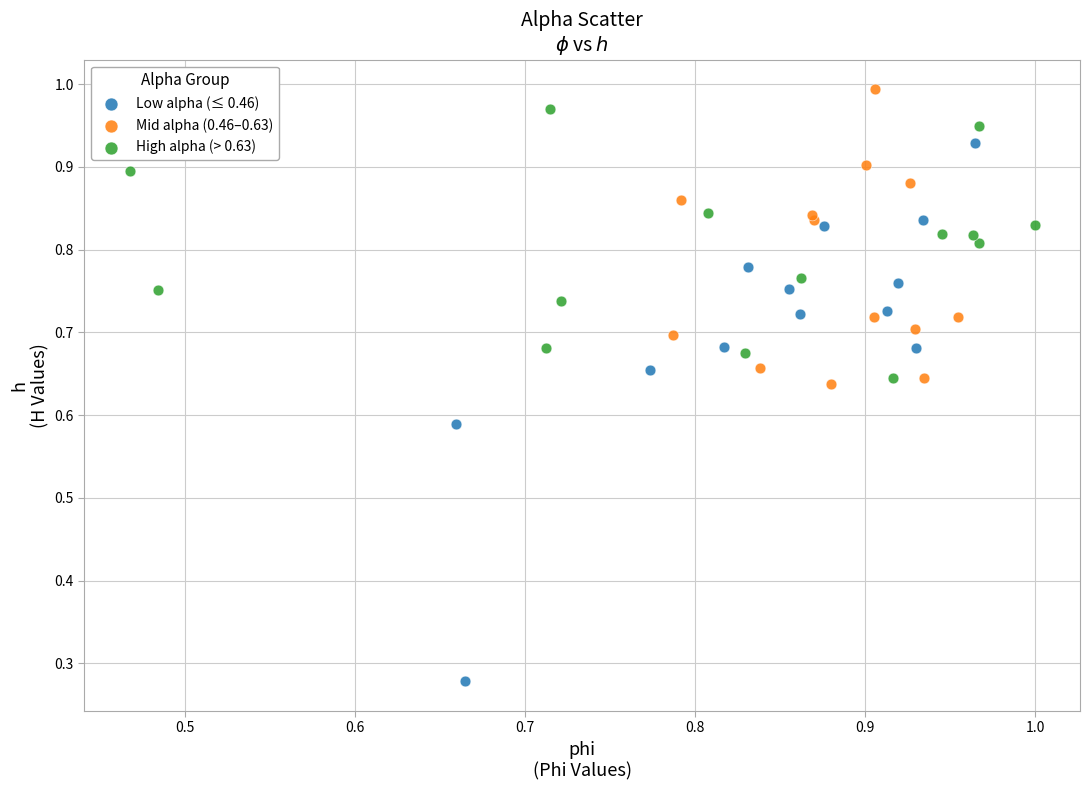

Which series has the widest spread of Y values?

Low alpha (≤ 0.46)